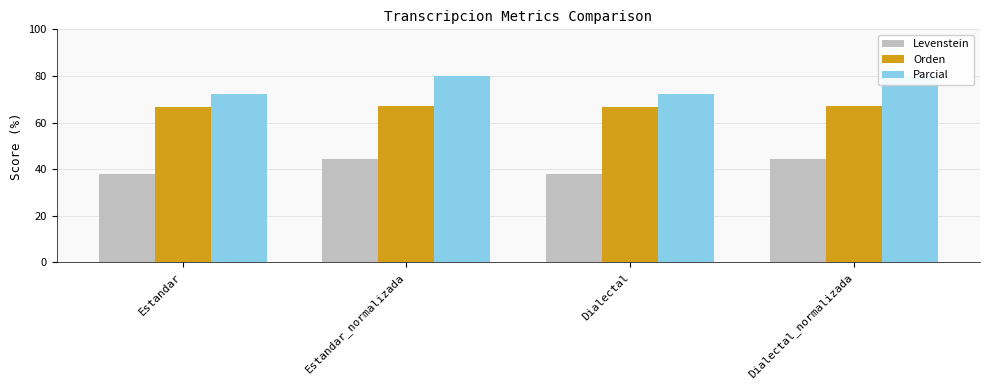

The Levenstein series shows 23.0 at Estandar. True or false?

False